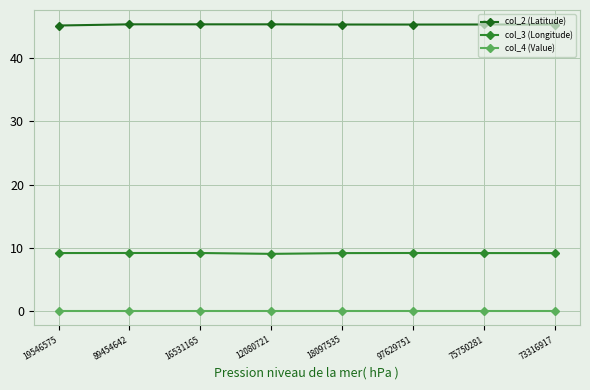

True or false: col_3 (Longitude) and col_4 (Value) intersect in this chart.

False